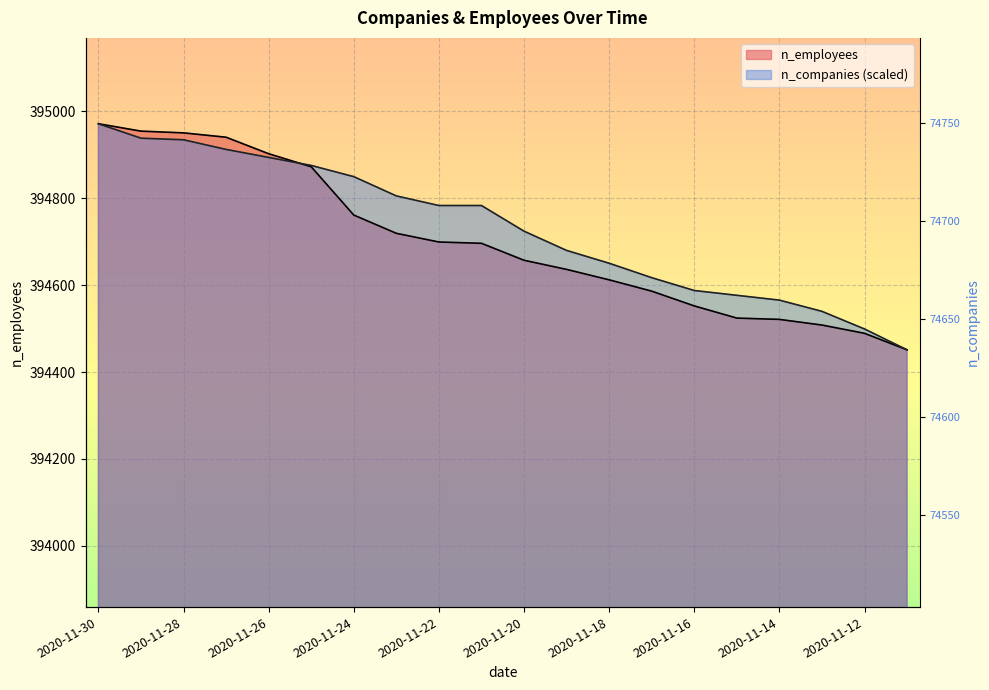

What is the sum of the n_companies values at 2020-11-12 and 2020-11-22?

789281.9